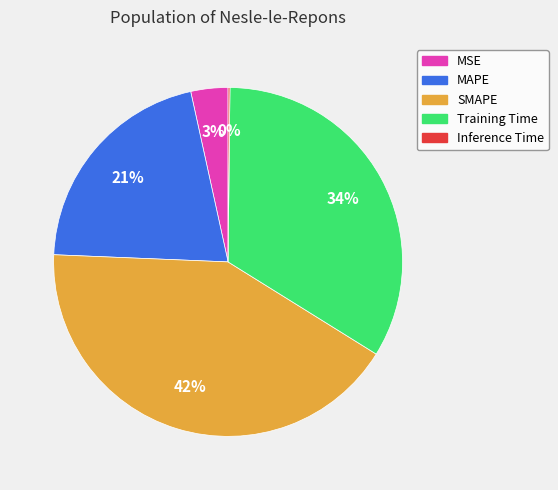

Is there a majority slice in this chart?

No